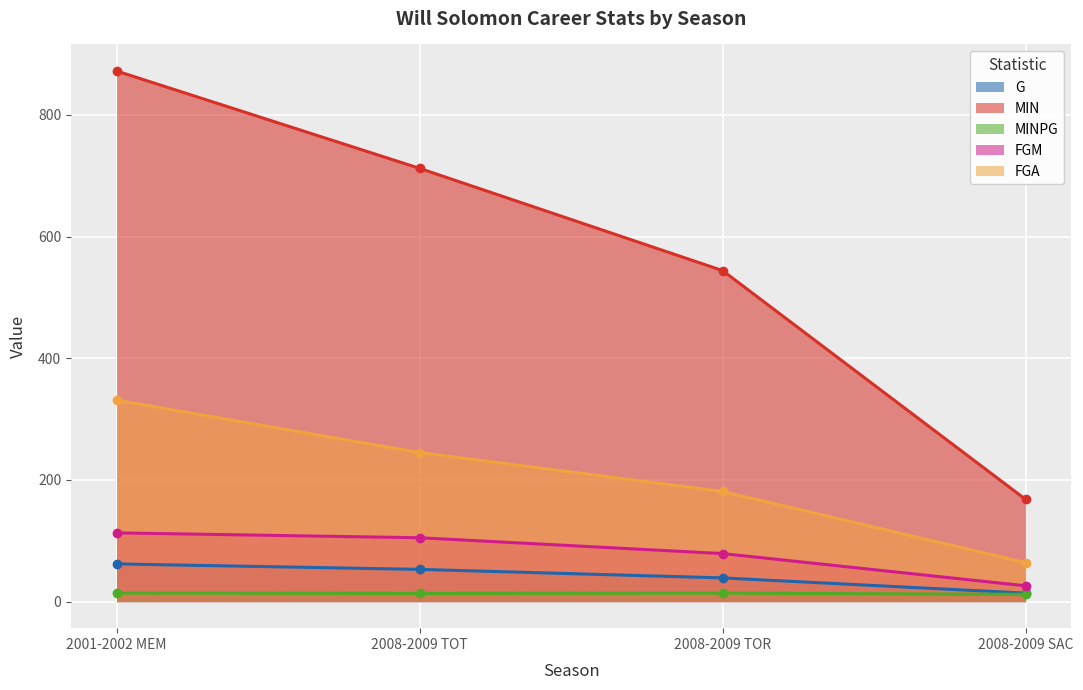

True or false: MINPG and MIN intersect in this chart.

False